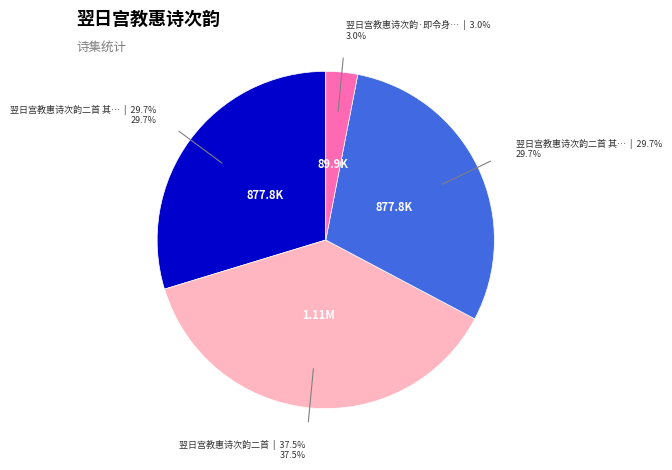

Does any single category account for the majority?

No